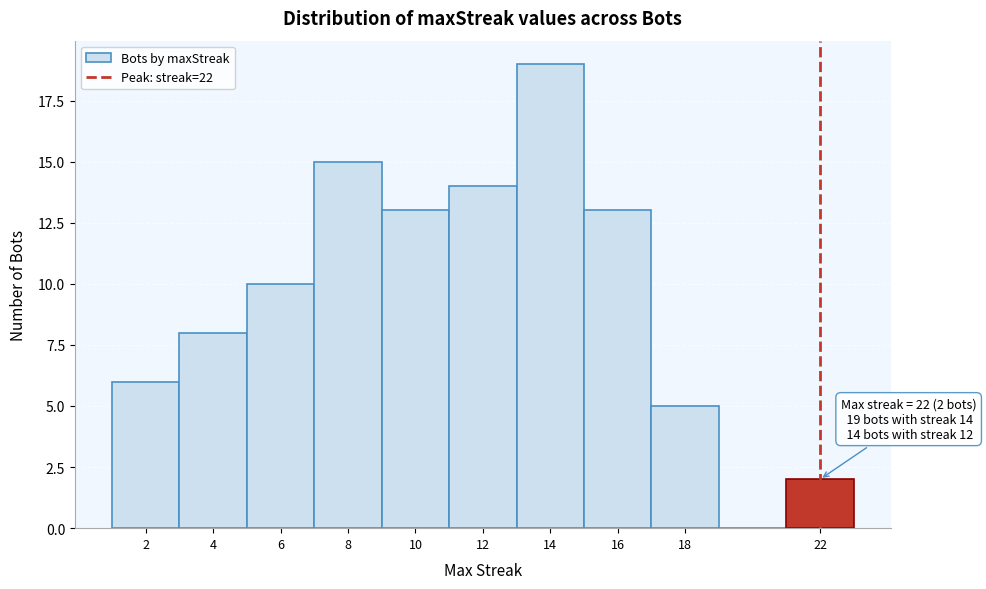

Over which range of the x-axis is the bar tallest?

13 to 15